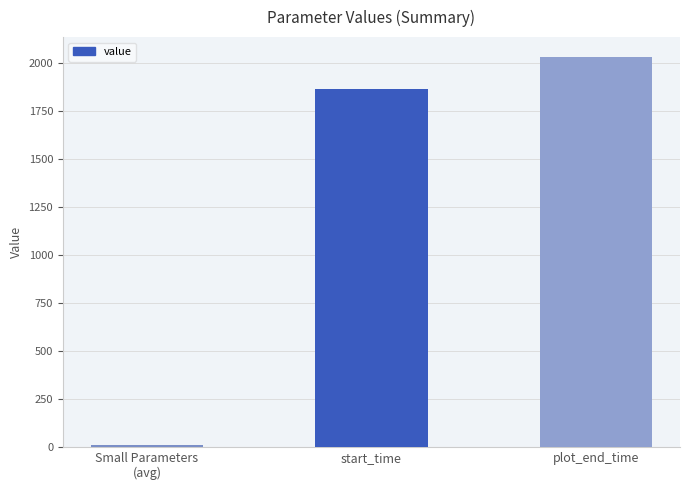

What value does the data have at plot_end_time?

2035.0